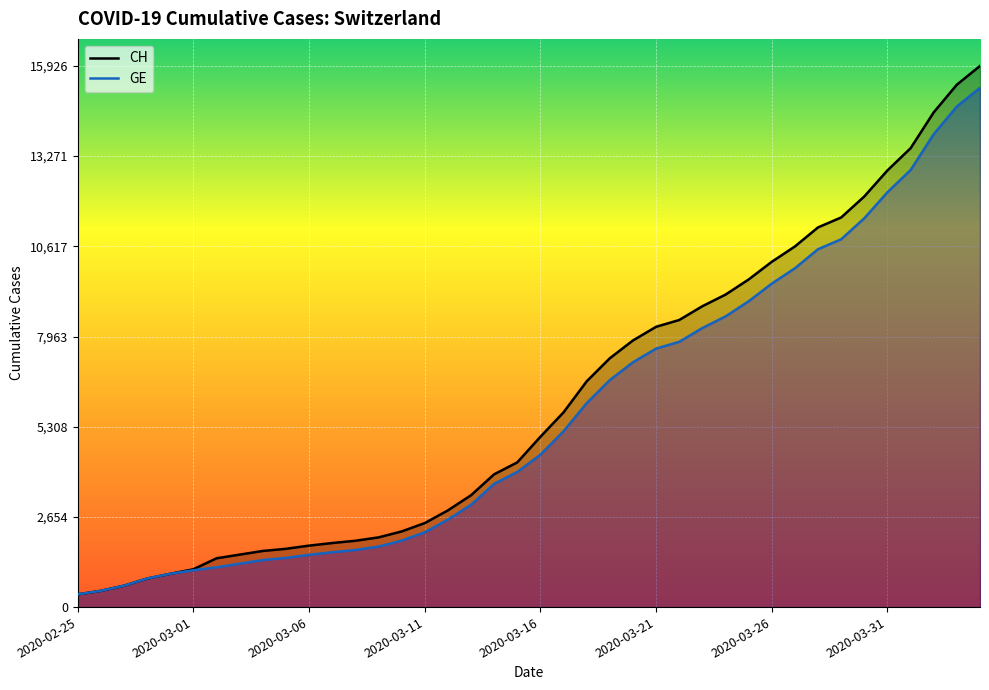

What are all the series names shown in the legend?

CH, GE